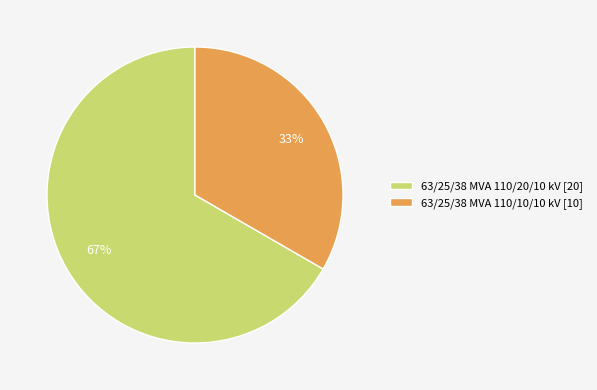

Which has a higher value, 63/25/38 MVA 110/20/10 kV or 63/25/38 MVA 110/10/10 kV?

63/25/38 MVA 110/20/10 kV